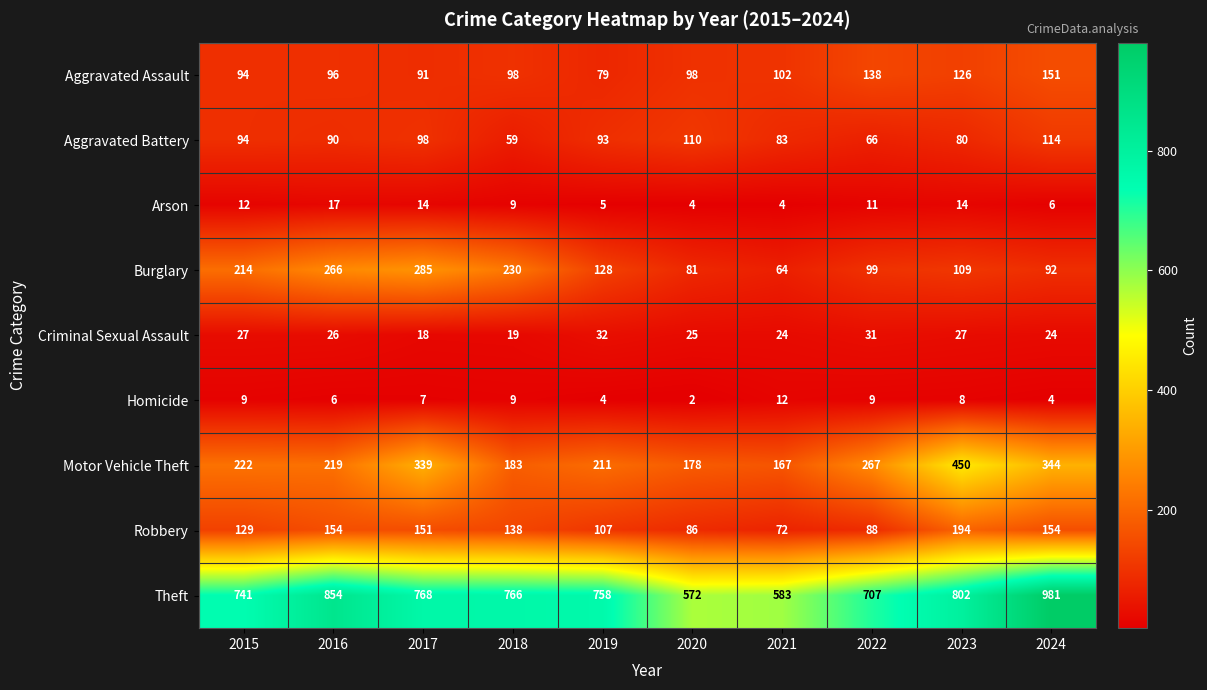

Where is Aggravated Battery nearest to the value 86?

2021